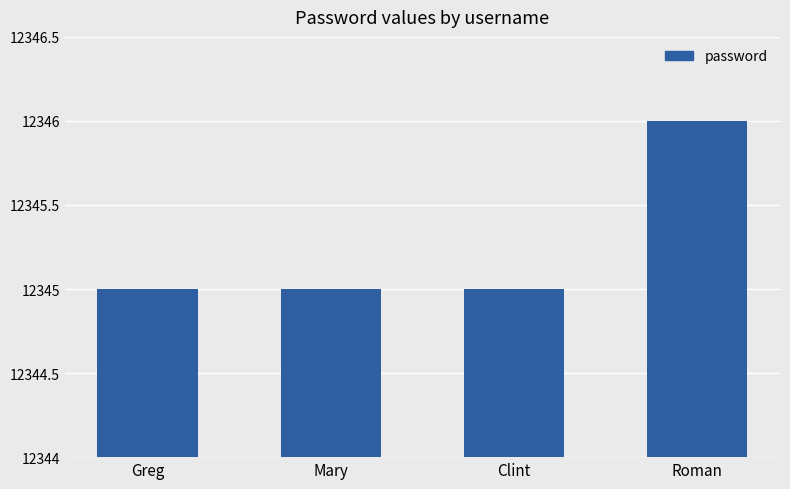

What is the label of the 1st bar from the right?

Roman